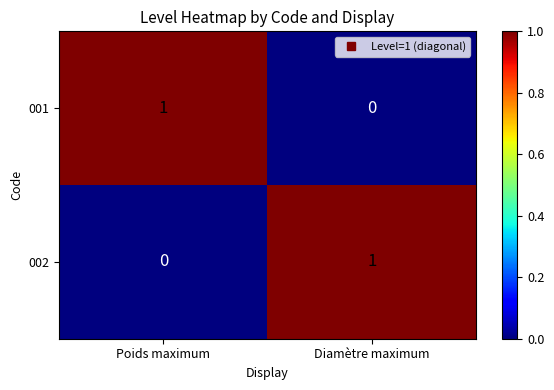

At which label does 002 reach its minimum?

Poids maximum